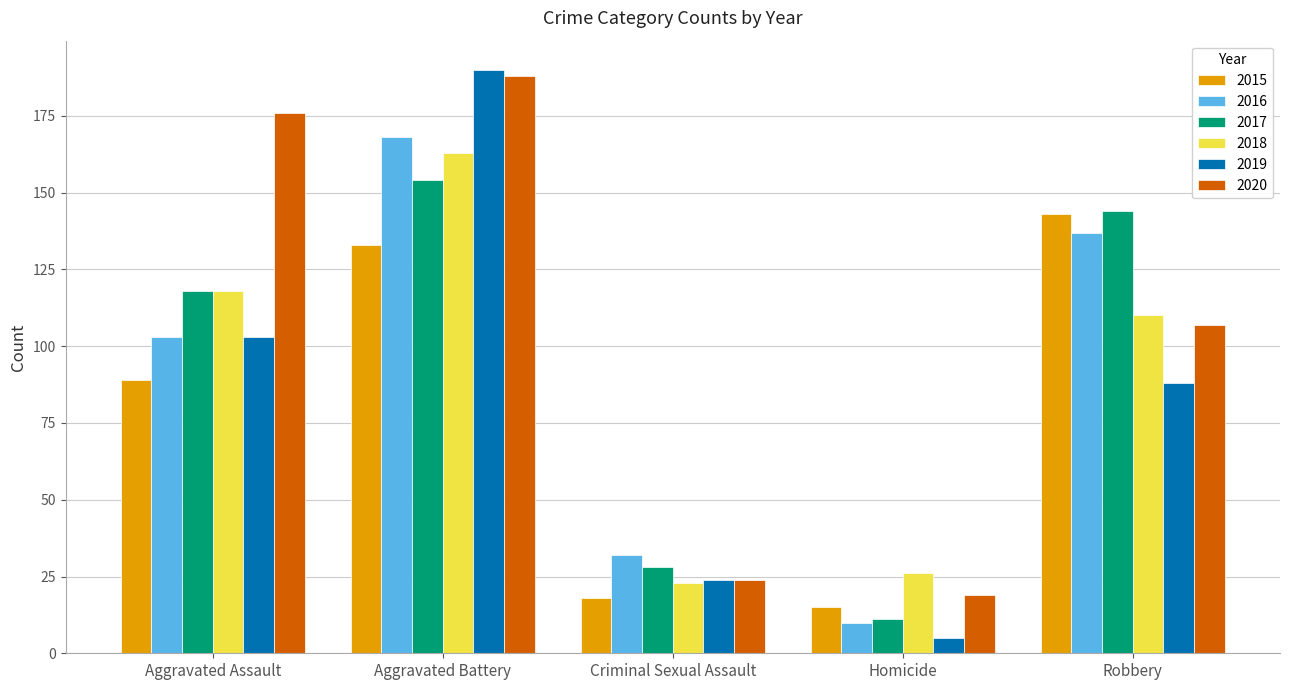

Is it true that 2020 equals 176 at Aggravated Assault?

True